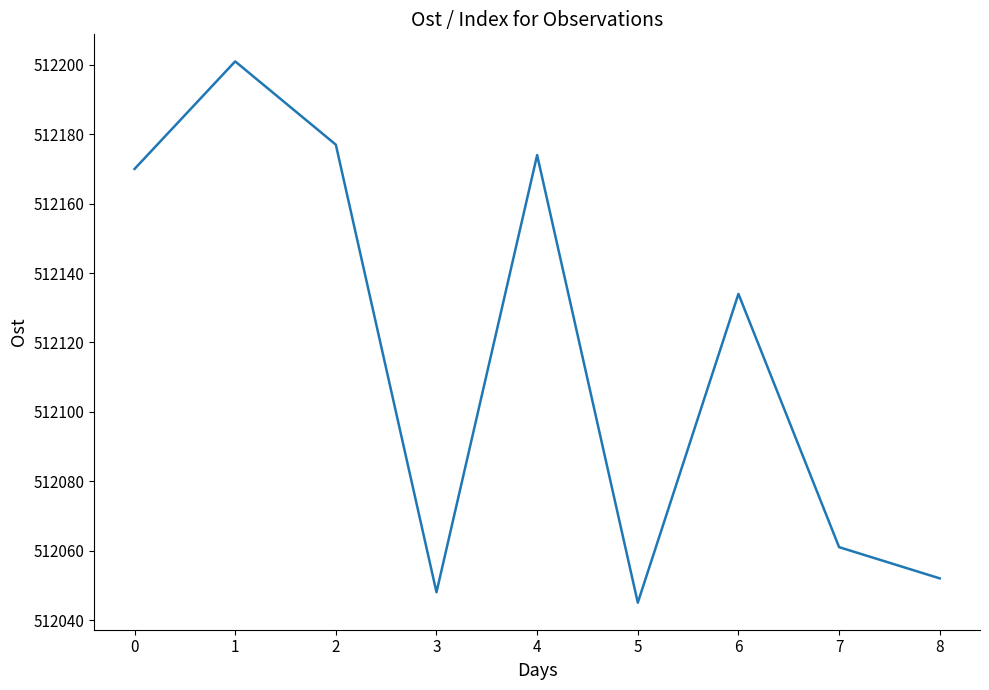

What is the minimum value shown in the chart?

512045